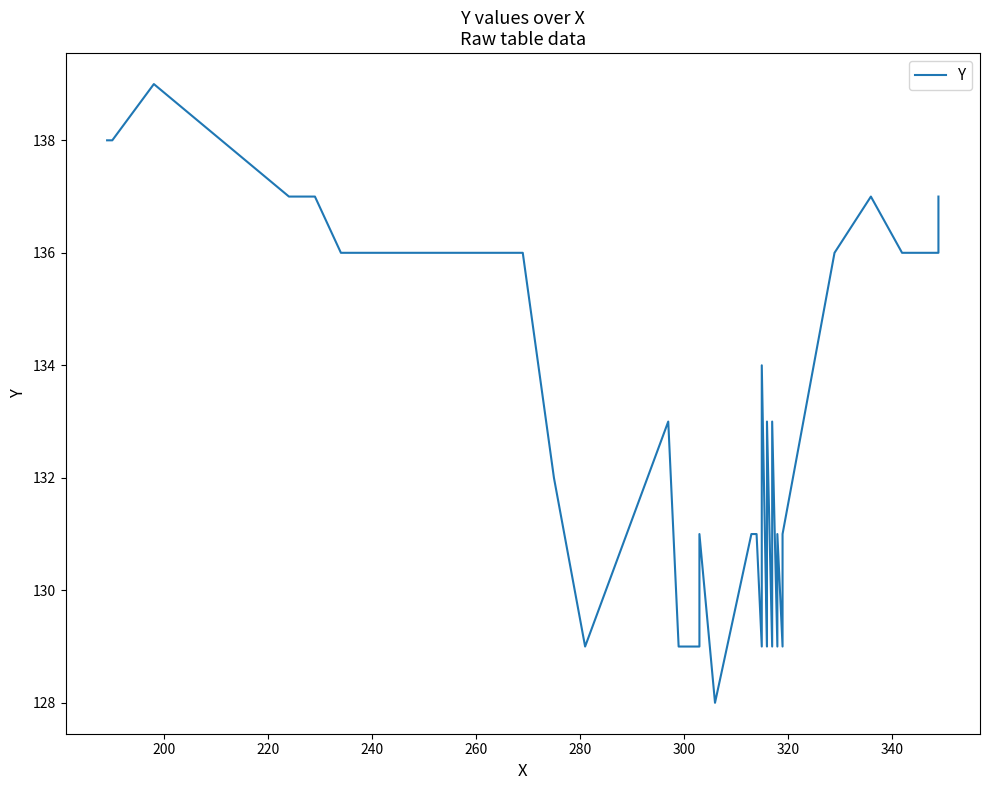

How many lines are shown in the chart?

1